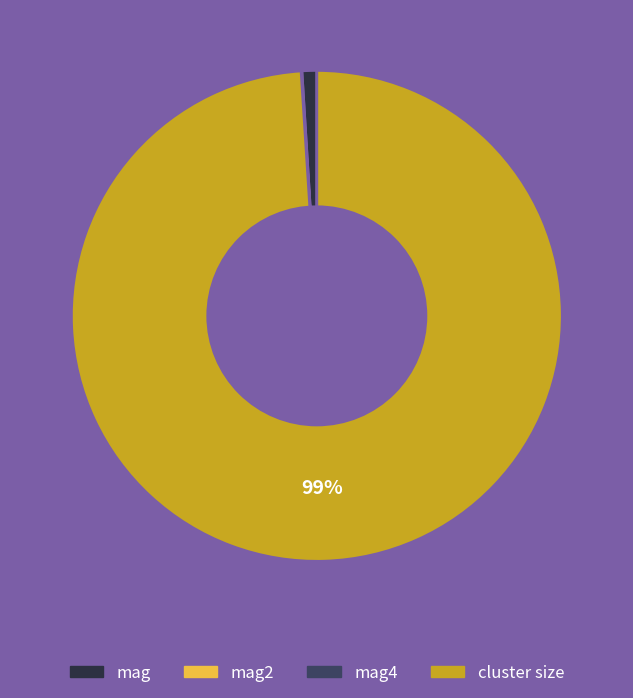

Does any single category account for the majority?

Yes